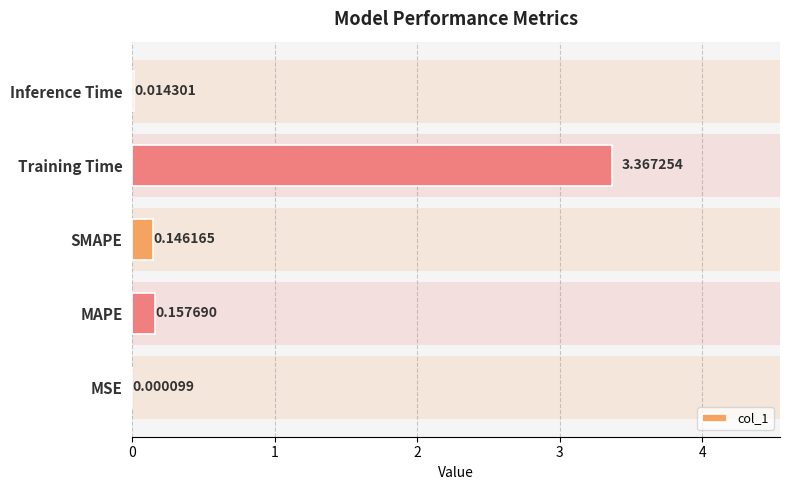

How many series are shown in this chart?

1